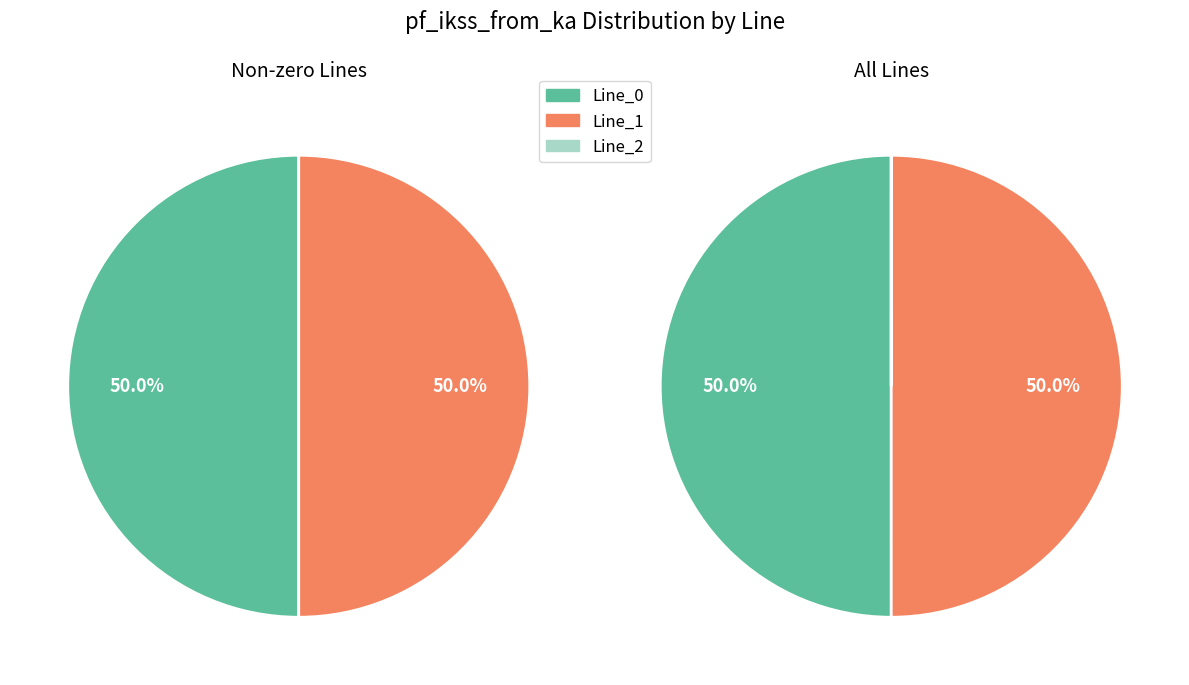

Count the number of slices in the pie.

3